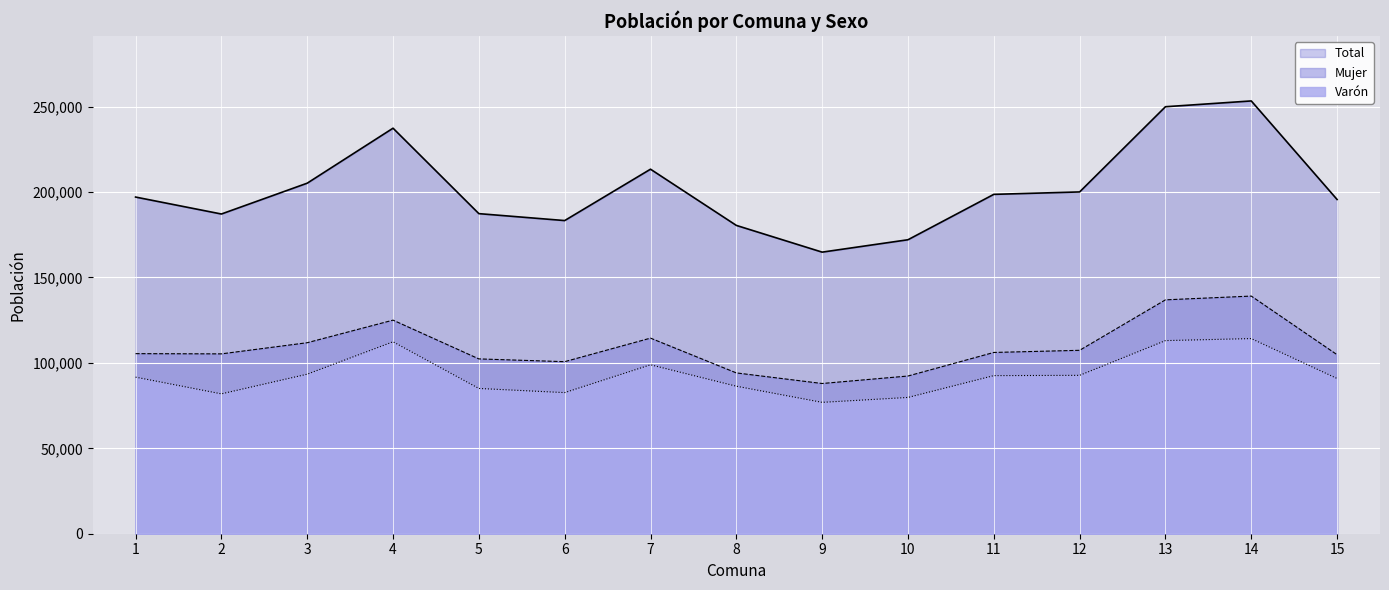

How many interior local valleys does the Total series have?

3